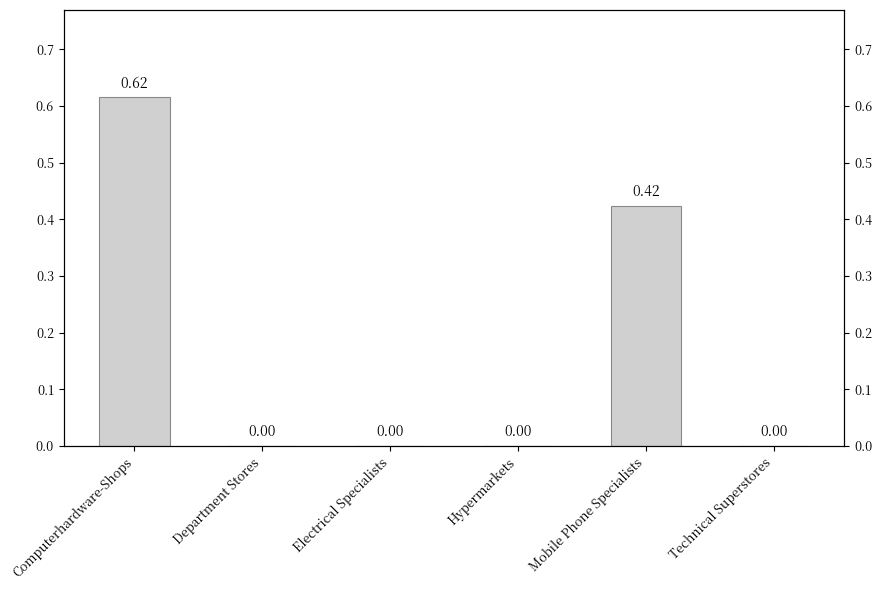

At which category does the chart reach its peak across all series?

Computerhardware-Shops